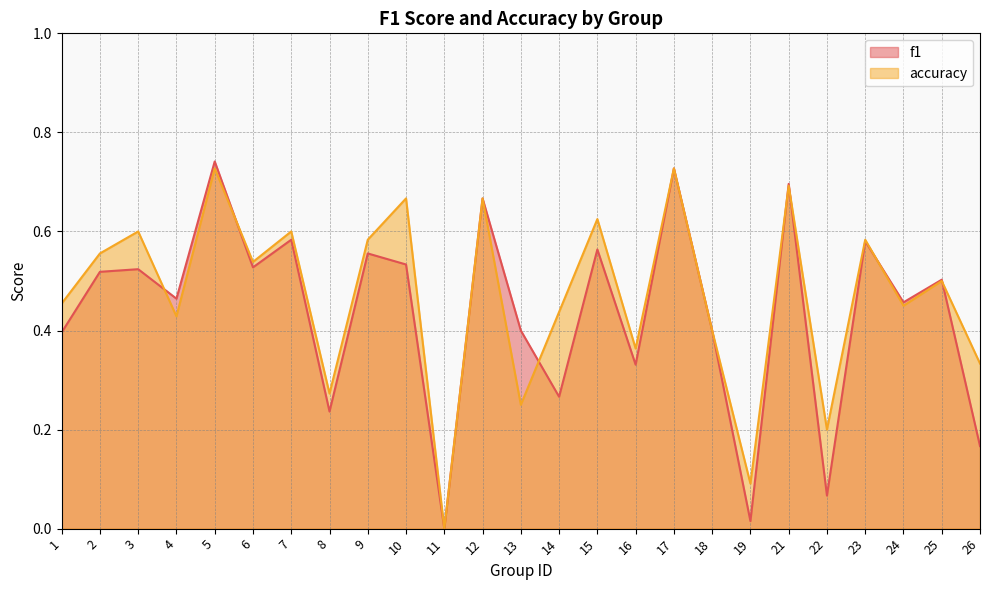

Which series ends up on top after the final intersection of accuracy and f1?

accuracy